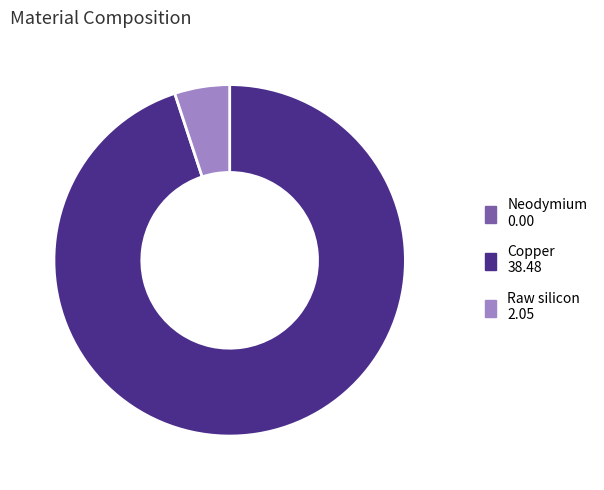

Which category has the biggest portion of the pie?

Copper